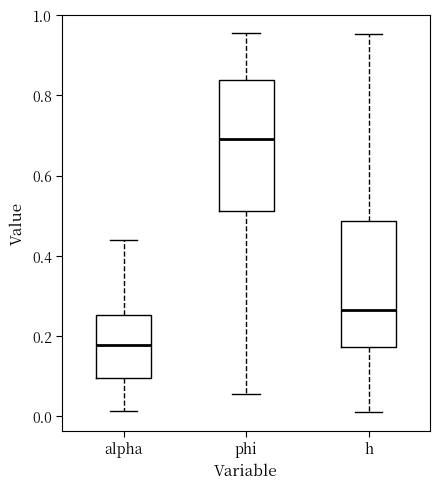

Where does the upper whisker of the box for h end on the y-axis? The values are not printed on the chart, so give them approximately, as read against the axis.

0.96